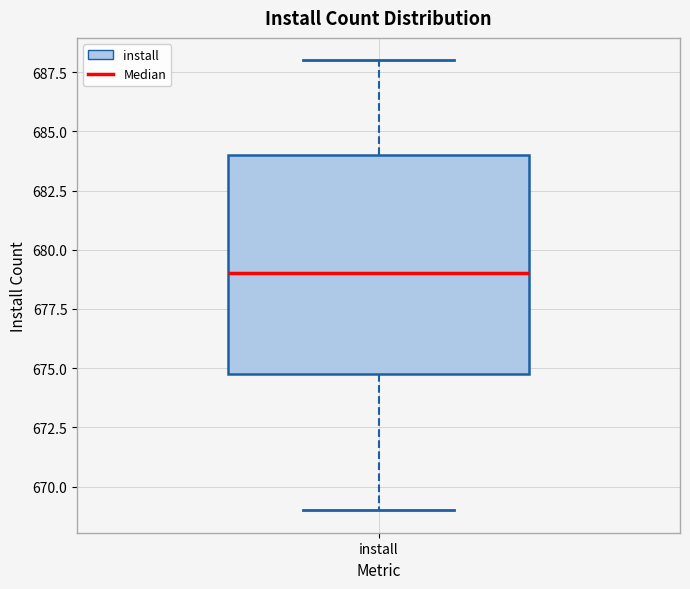

Transcribe this box plot: give where the median line is, the range the box spans, and where the two whiskers end, as read against the y-axis. The values are not printed on the chart, so give them approximately, as read against the axis.

median 679, box 675 to 684, whiskers 669 to 688